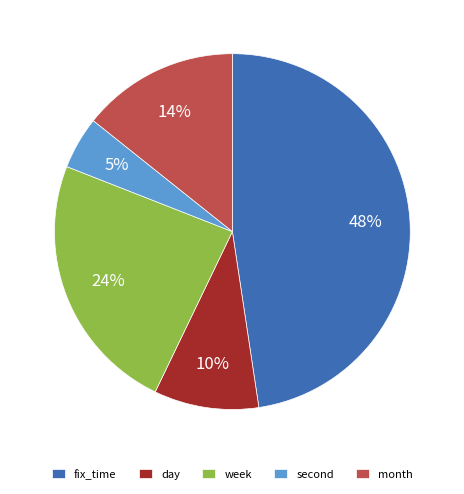

To the nearest percent, what is the average slice percentage?

20%